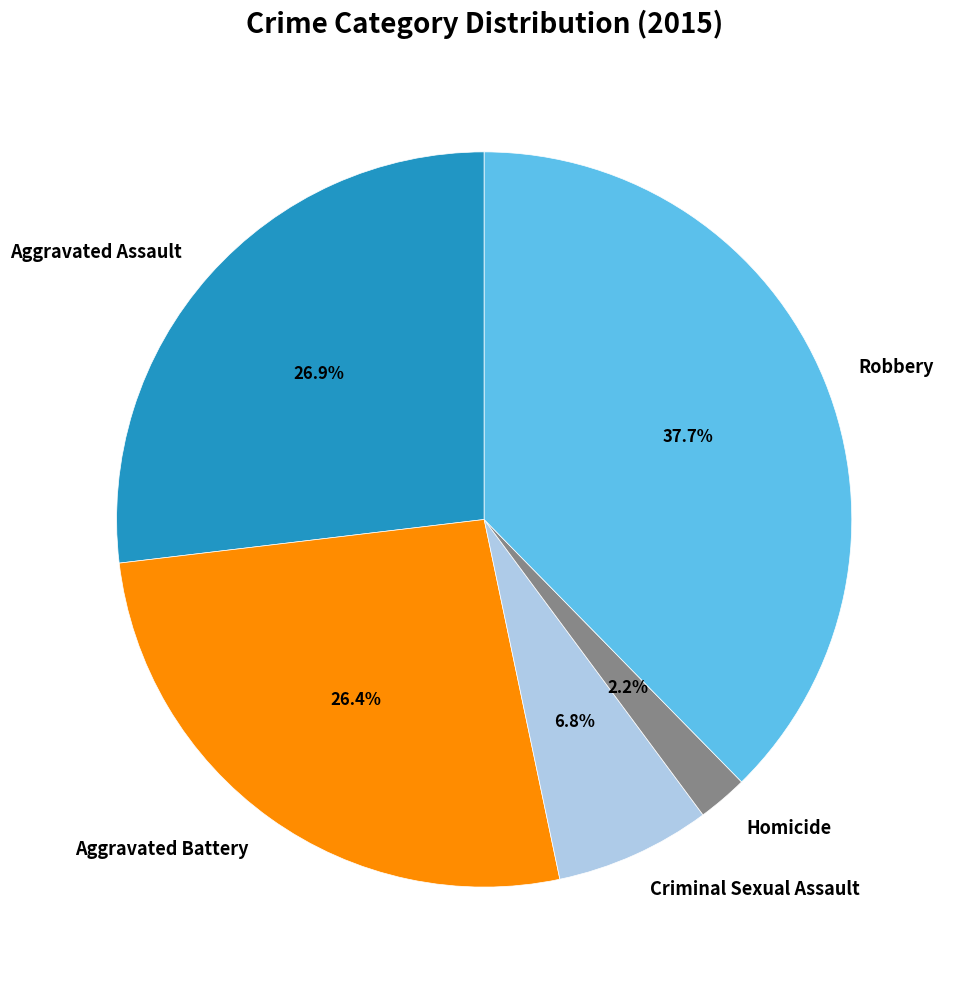

Which category has the smallest portion of the pie?

Homicide